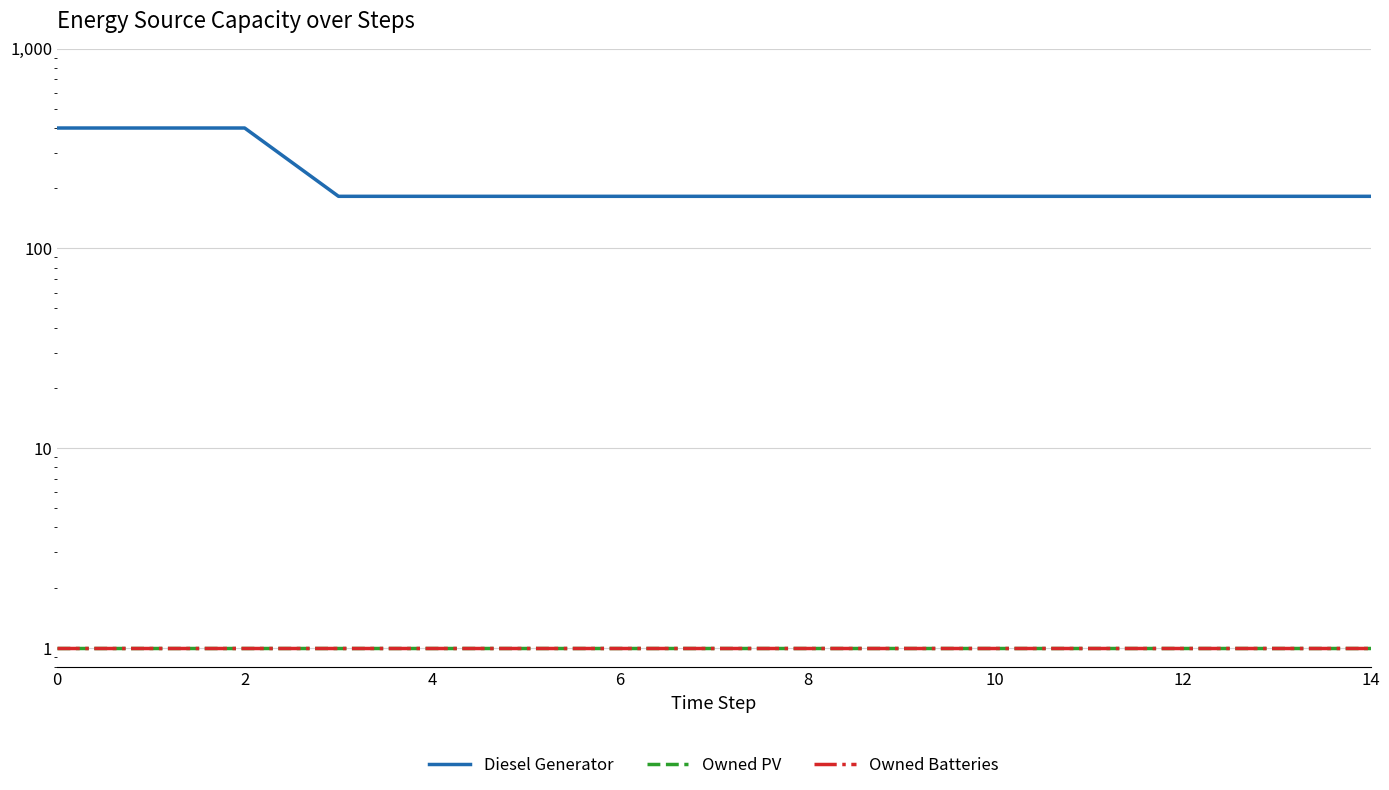

What is the minimum value for Owned Batteries?

1